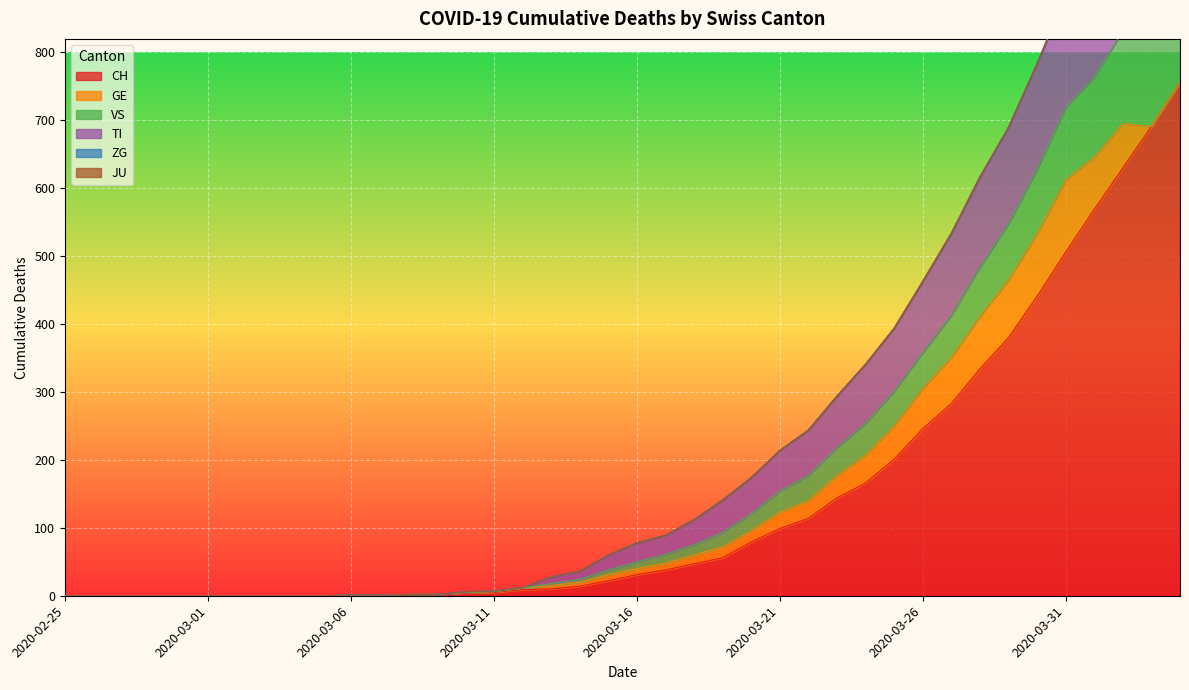

What is the label of the 27th point from the left?

2020-03-22